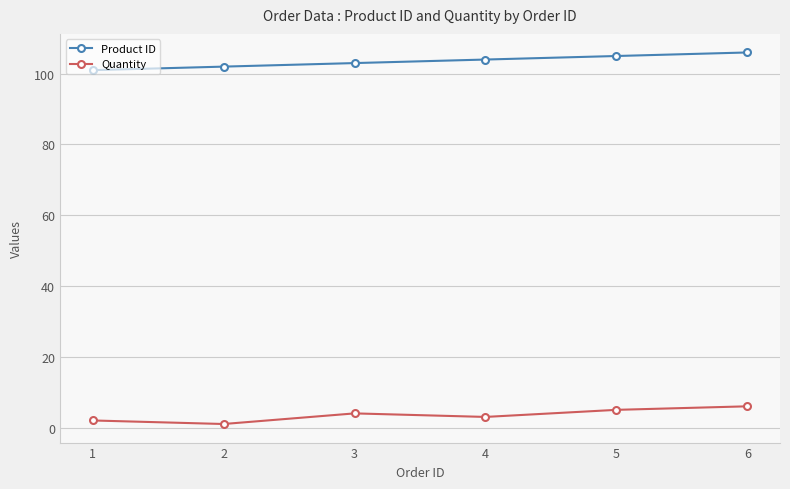

True or false: Product ID and Quantity intersect in this chart.

False